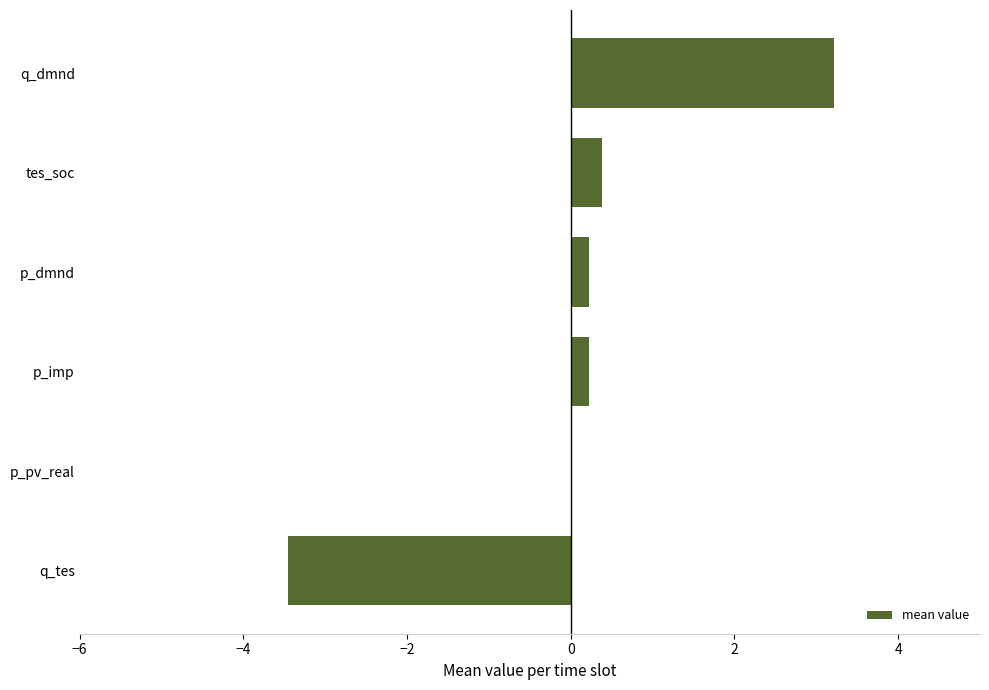

What is the maximum value shown in the chart?

3.2